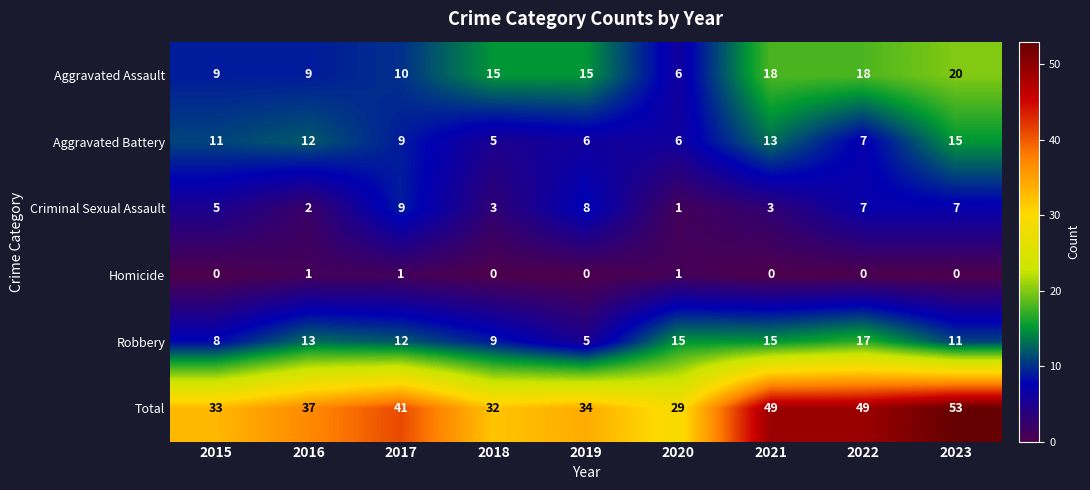

What is the approximate value of Criminal Sexual Assault at 2017?

9